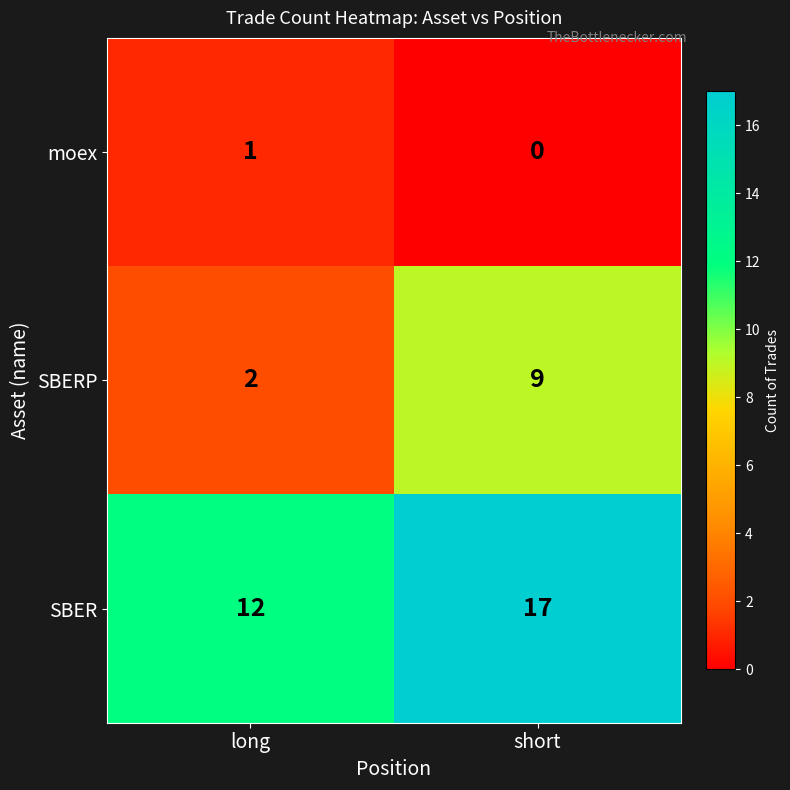

What is the greatest value displayed?

17